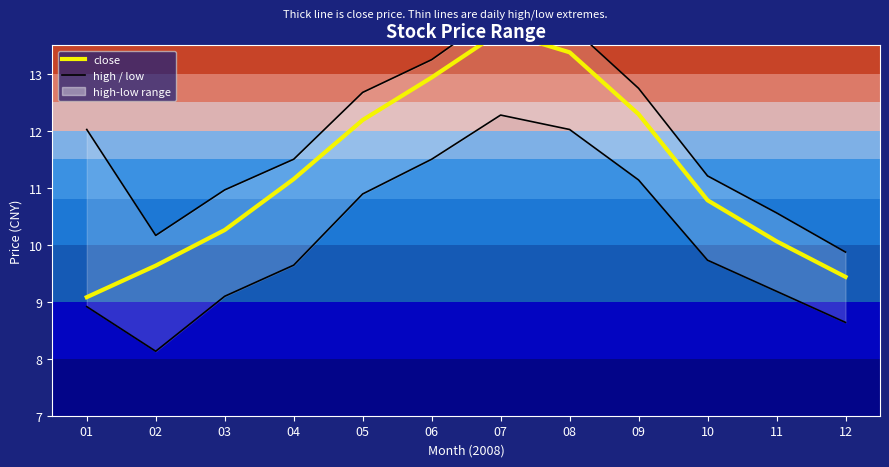

Reading left to right, extract all data points from this chart.

high: 12.0	10.2	11.0	11.5	12.7	13.2	14.1	13.9	12.7	11.2	10.6	9.9
low: 8.9	8.1	9.1	9.6	10.9	11.5	12.3	12.0	11.1	9.7	9.2	8.6
close: 9.1	9.6	10.3	11.2	12.2	12.9	13.7	13.4	12.3	10.8	10.1	9.4